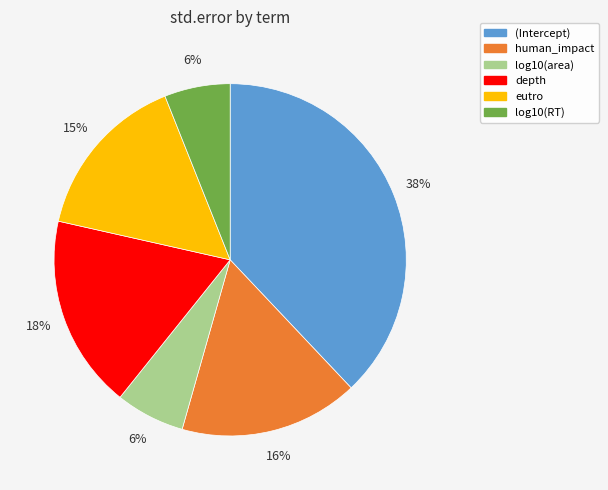

Which category has the biggest portion of the pie?

(Intercept)